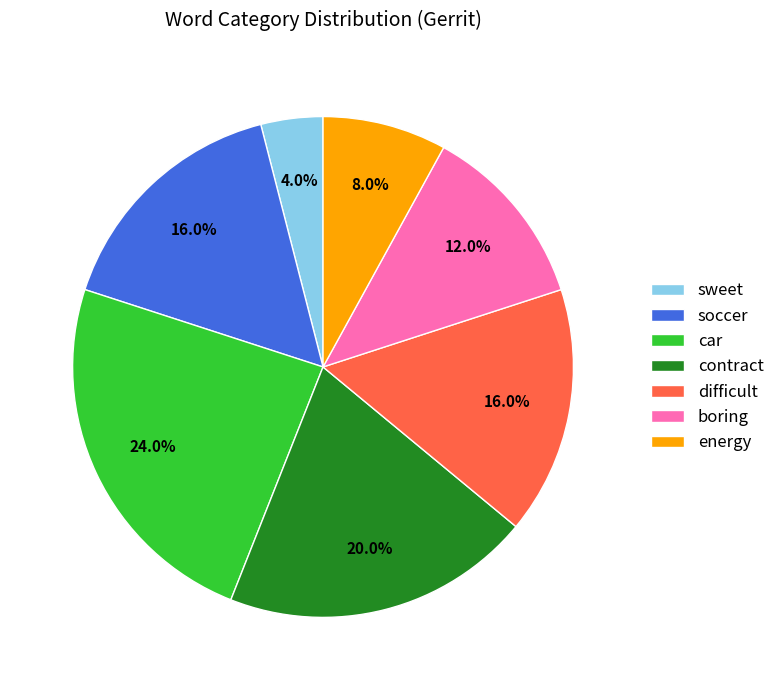

What percentage is NOT represented by soccer?

84.0%